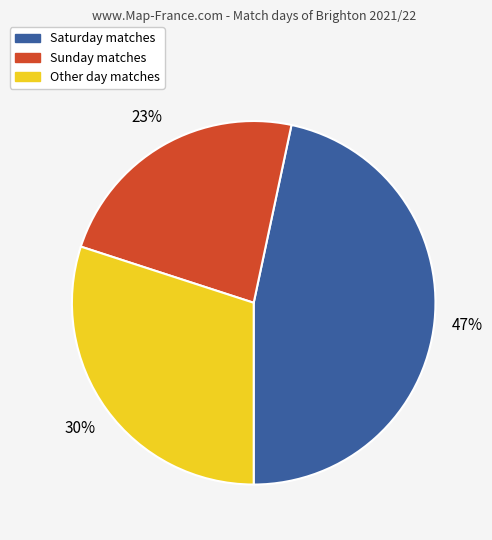

To the nearest percent, what is the average slice percentage?

33%